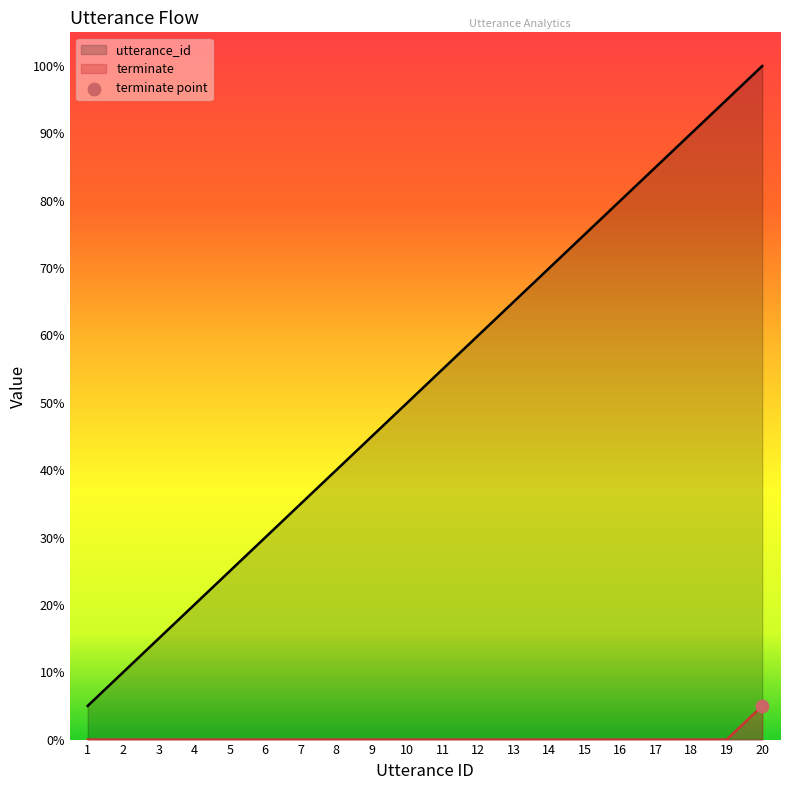

Which series contains the lowest Y value?

terminate